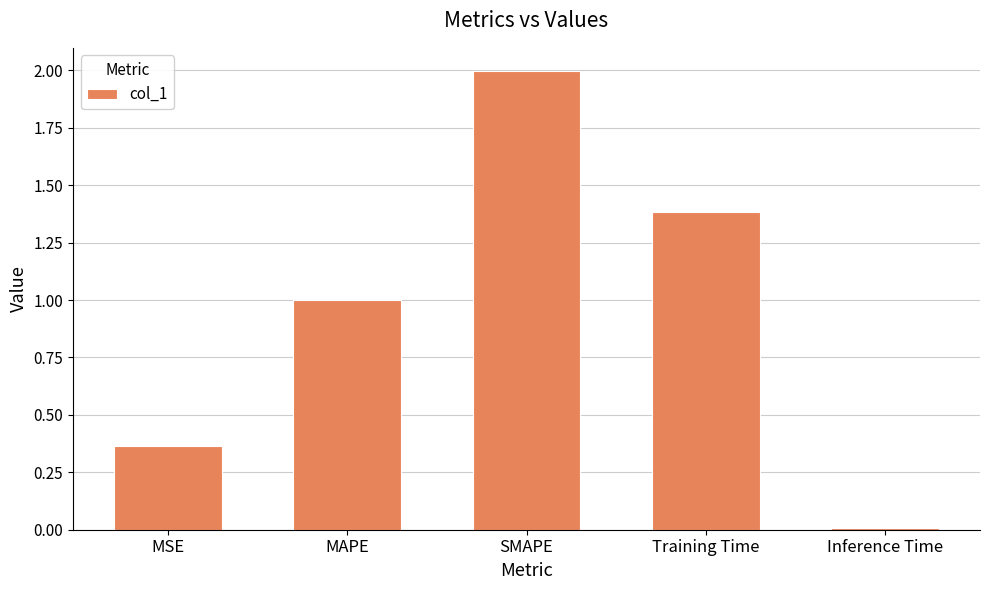

List the labels in order of value, largest first.

SMAPE, Training Time, MAPE, MSE, Inference Time